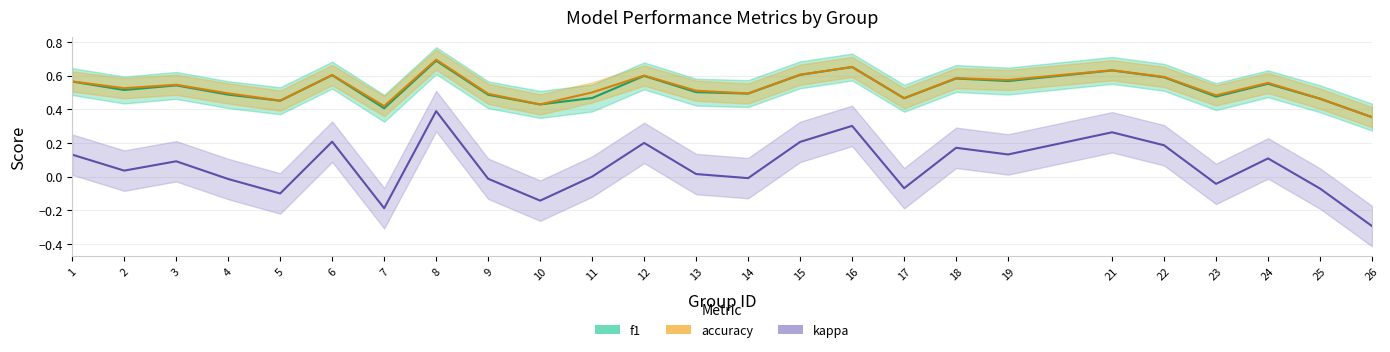

How many interior local valleys does the accuracy series have?

8